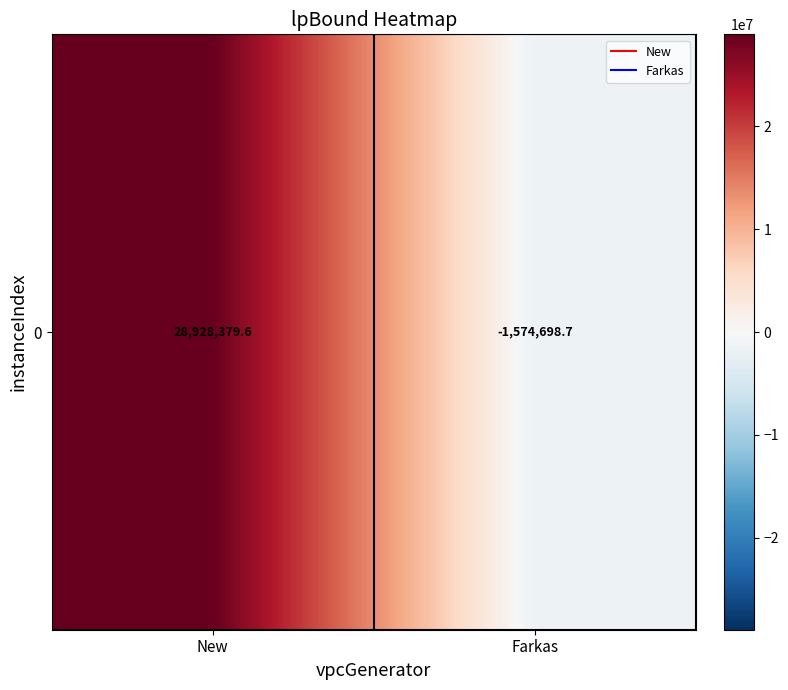

How many data points are above 28928379?

1